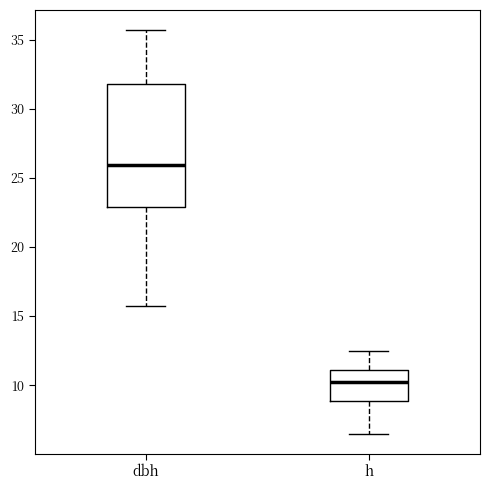

Reading left to right, read every box against the y-axis: the position of its median line, the range the box covers, and the ends of its whiskers. The values are not printed on the chart, so give them approximately, as read against the axis.

dbh: median 26.0, box 23.0 to 32.0, whiskers 15.5 to 35.5
h: median 10.5, box 9.0 to 11.0, whiskers 6.5 to 12.5